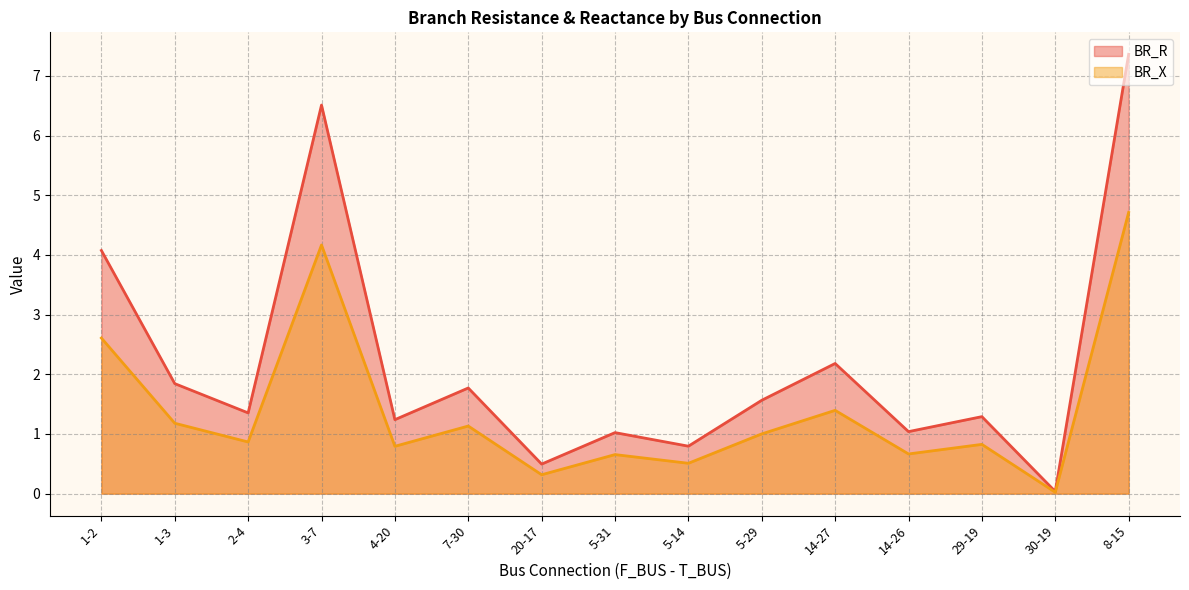

At which category does BR_R reach its first local valley?

2-4